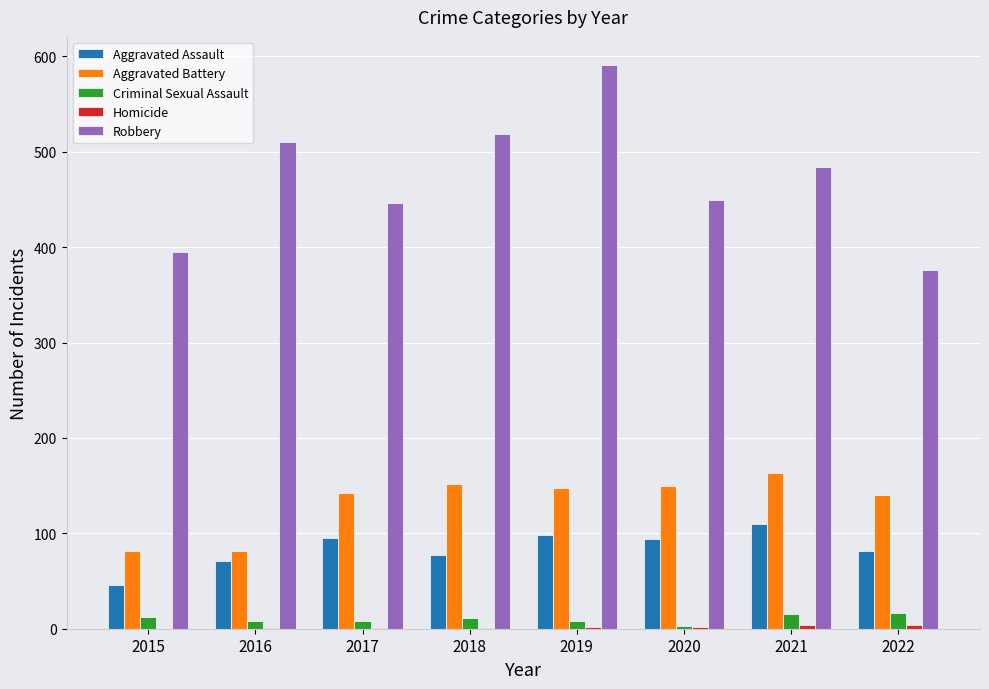

What is the maximum value for Aggravated Battery?

163